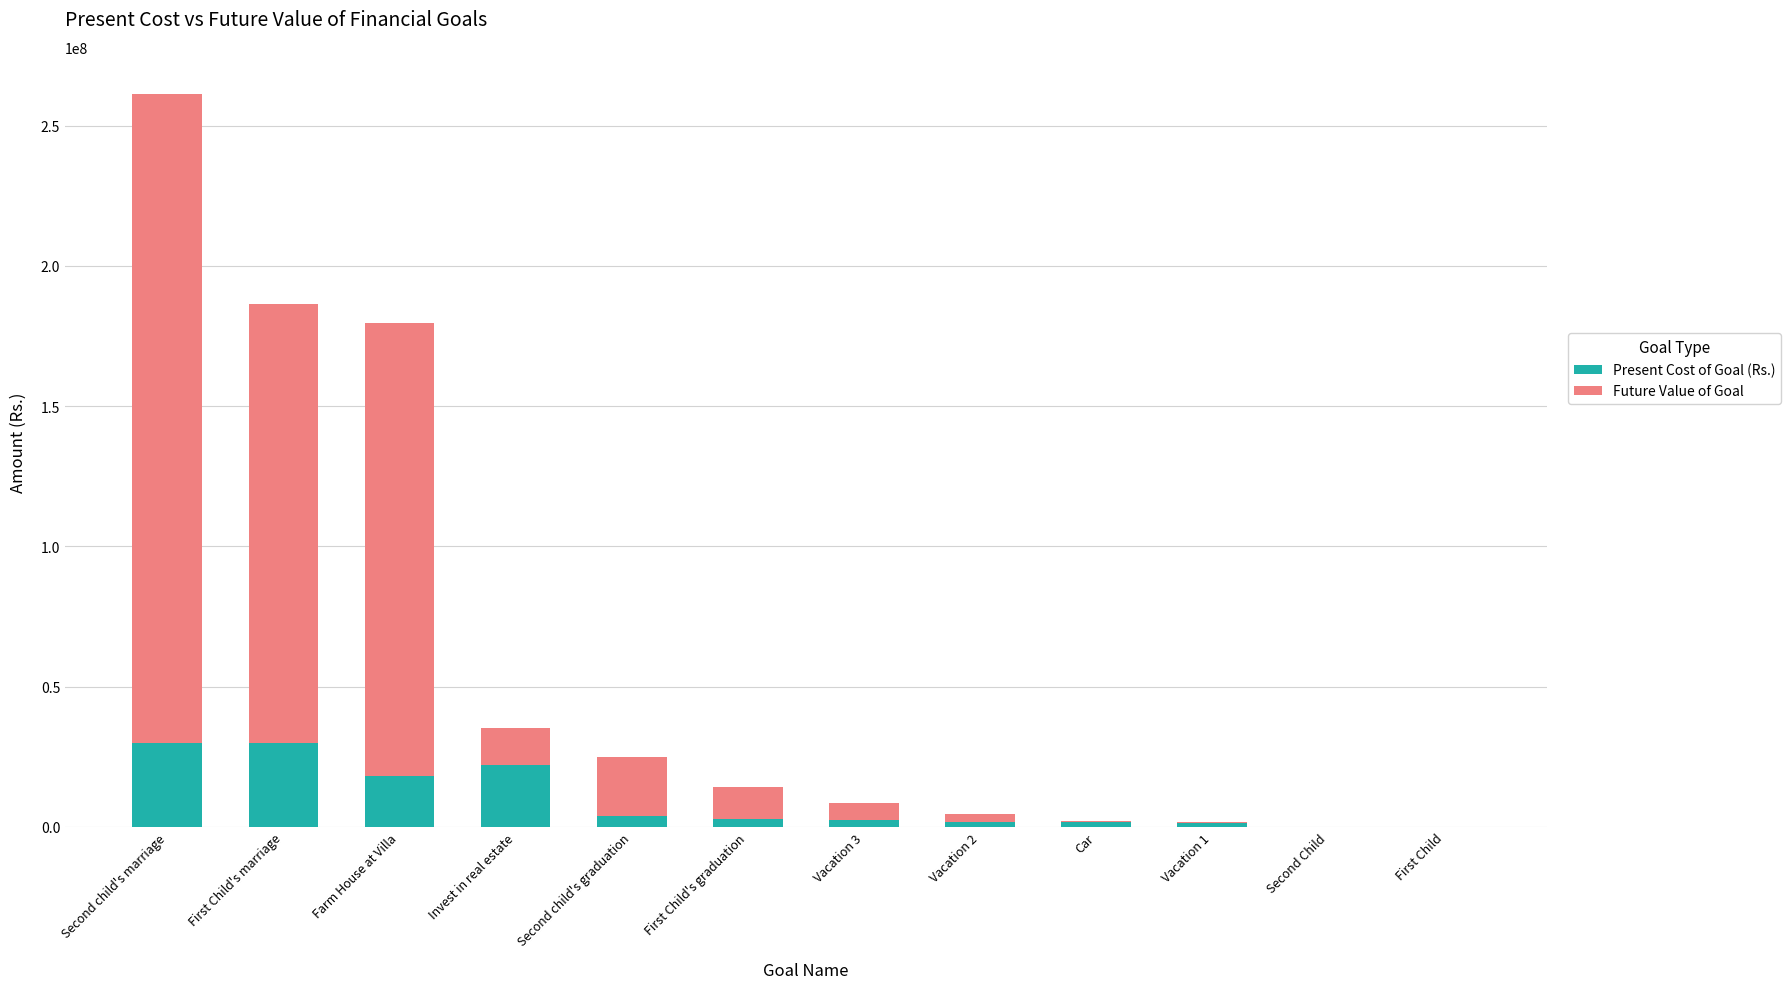

Where does the Present Cost of Goal (Rs.) series first go above 2800000?

Second child's marriage